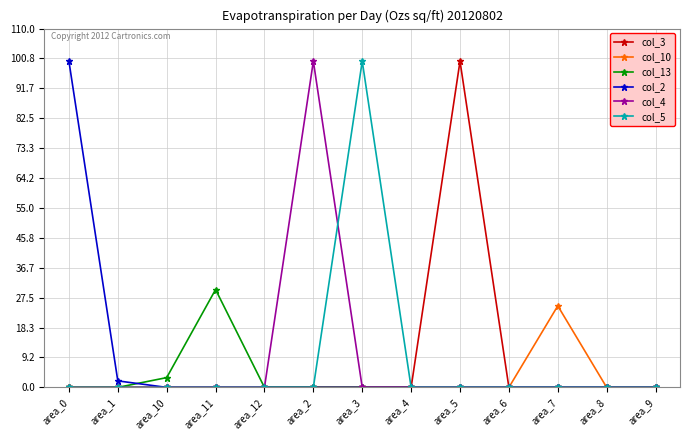

At which label is col_13 closest to 15?

area_10